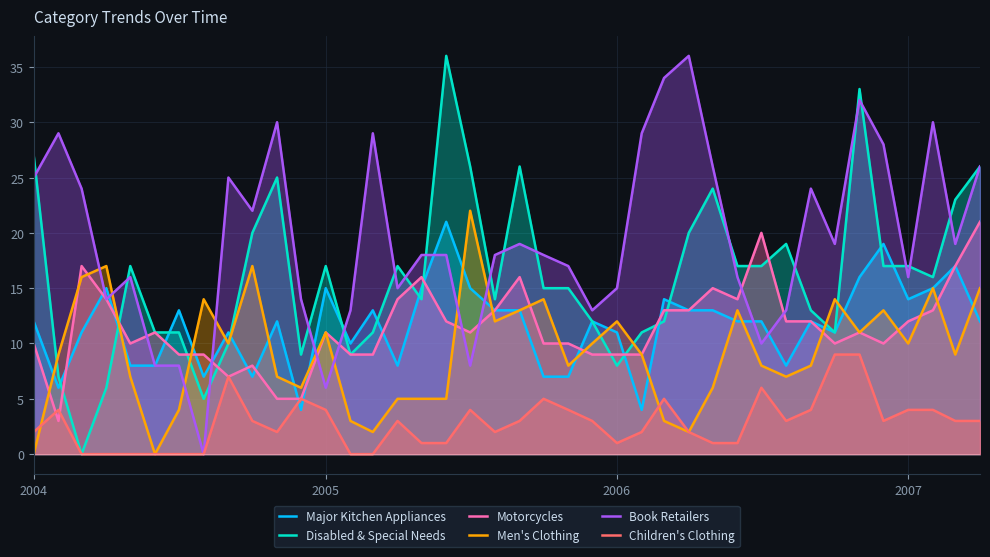

Reading right to left, extract all data points from this chart.

Major Kitchen Appliances: 12	17	15	14	19	16	11	12	8	12	12	13	13	14	4	11	12	7	7	13	13	15	21	15	8	13	10	15	4	12	7	11	7	13	8	8	15	11	6	12
Disabled & Special Needs: 26	23	16	17	17	33	11	13	19	17	17	24	20	12	11	8	12	15	15	26	14	26	36	14	17	11	9	17	9	25	20	10	5	11	11	17	6	0	7	27
Motorcycles: 21	17	13	12	10	11	10	12	12	20	14	15	13	13	9	9	9	10	10	16	13	11	12	16	14	9	9	11	5	5	8	7	9	9	11	10	14	17	3	10
Men's Clothing: 15	9	15	10	13	11	14	8	7	8	13	6	2	3	9	12	10	8	14	13	12	22	5	5	5	2	3	11	6	7	17	10	14	4	0	7	17	16	9	0
Book Retailers: 26	19	30	16	28	32	19	24	13	10	16	26	36	34	29	15	13	17	18	19	18	8	18	18	15	29	13	6	14	30	22	25	0	8	8	16	14	24	29	25
Children's Clothing: 3	3	4	4	3	9	9	4	3	6	1	1	2	5	2	1	3	4	5	3	2	4	1	1	3	0	0	4	5	2	3	7	0	0	0	0	0	0	4	2